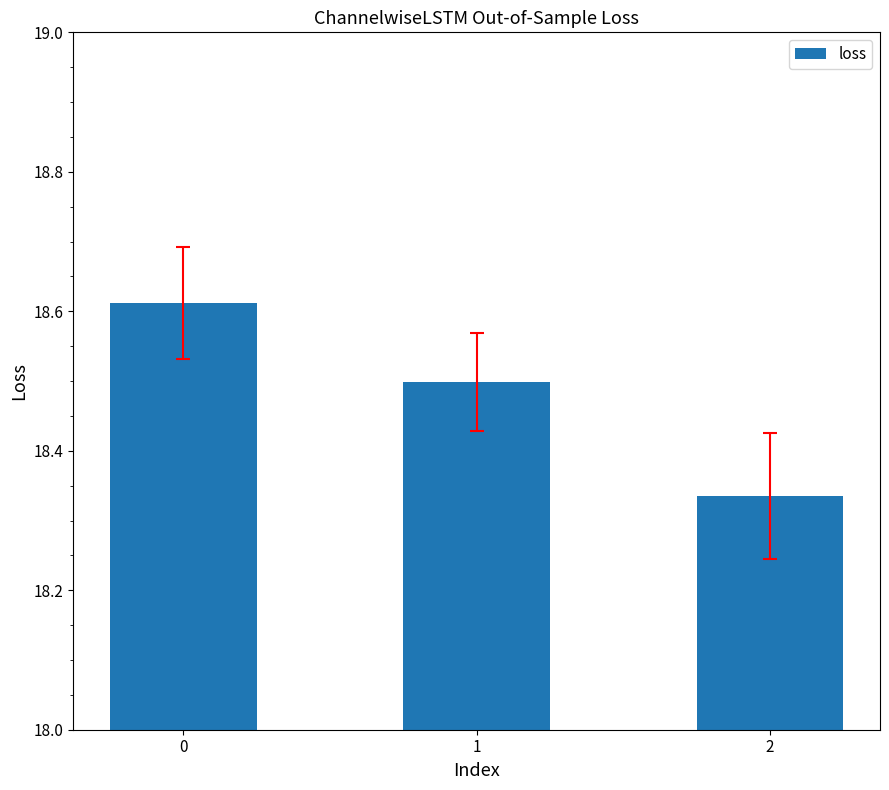

What is the value of the 2nd bar from the left?

18.5